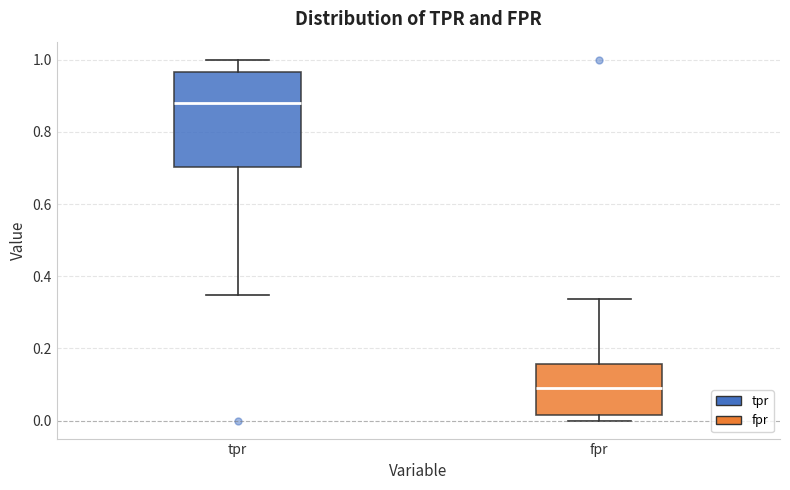

Comparing the boxes themselves (not the whiskers), which one is the tallest?

tpr